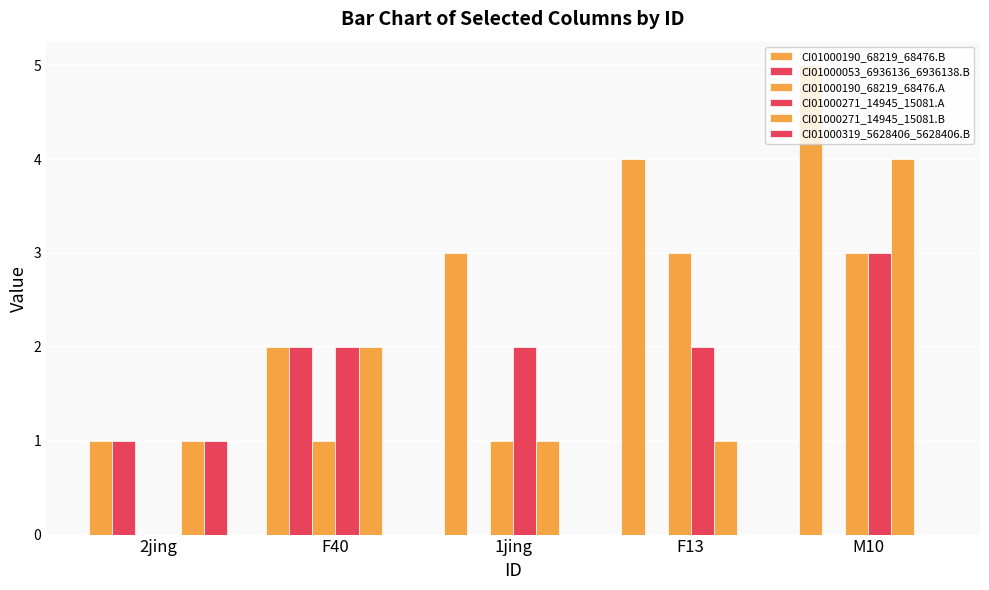

The CI01000053_6936136_6936138.B series shows 1 at M10. True or false?

False